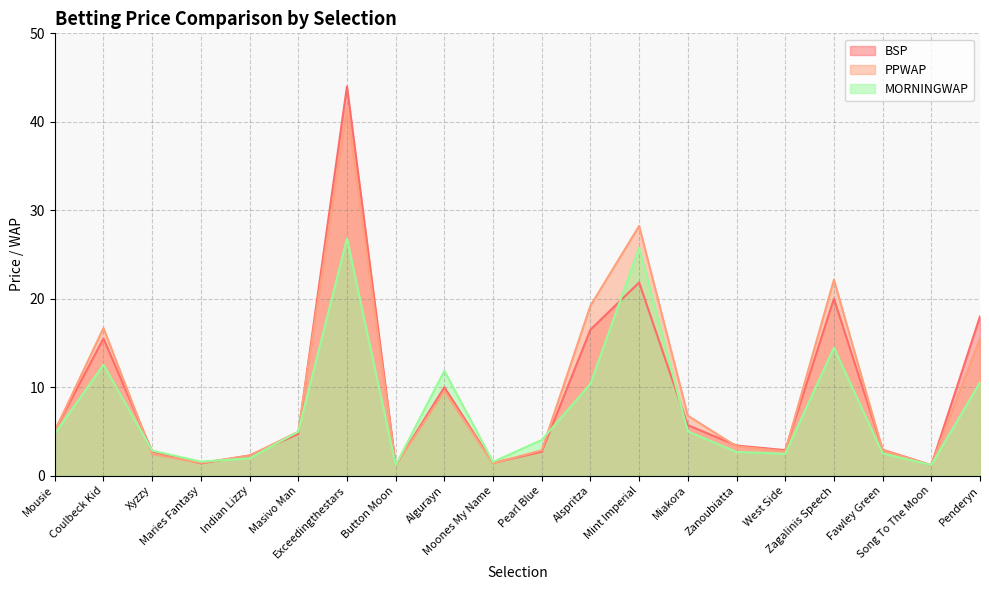

What is the label of the 4th point from the right?

Zagalinis Speech